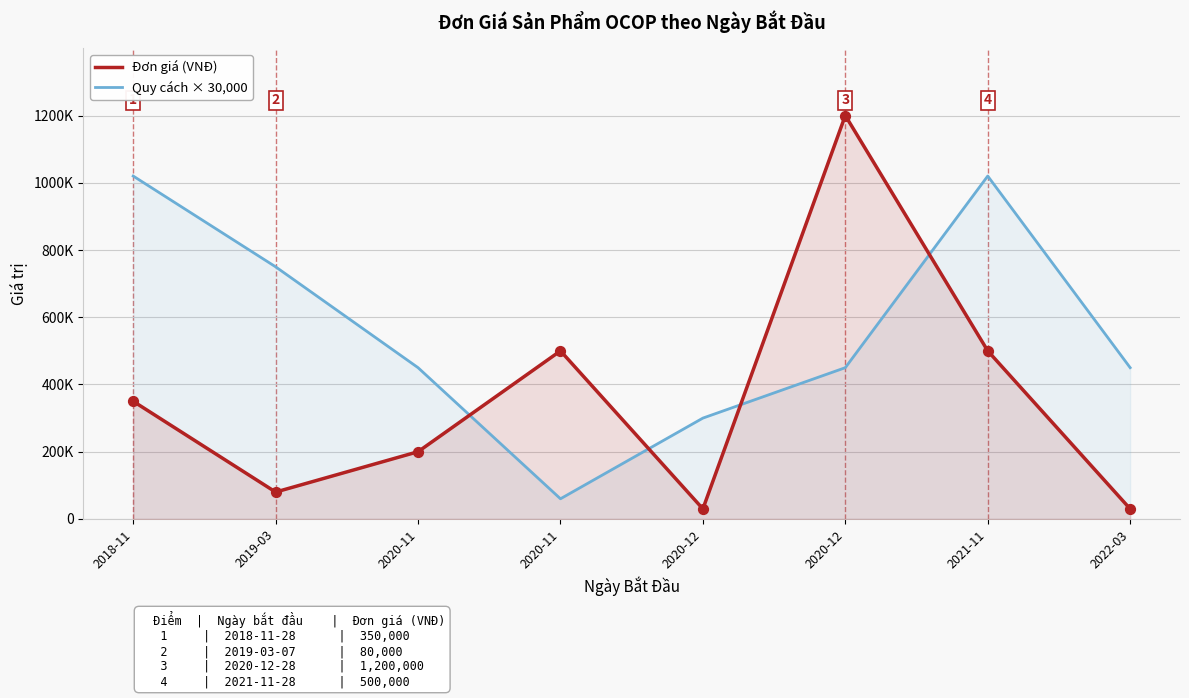

Which series has the largest Y range (max minus min)?

Đơn giá (VNĐ)